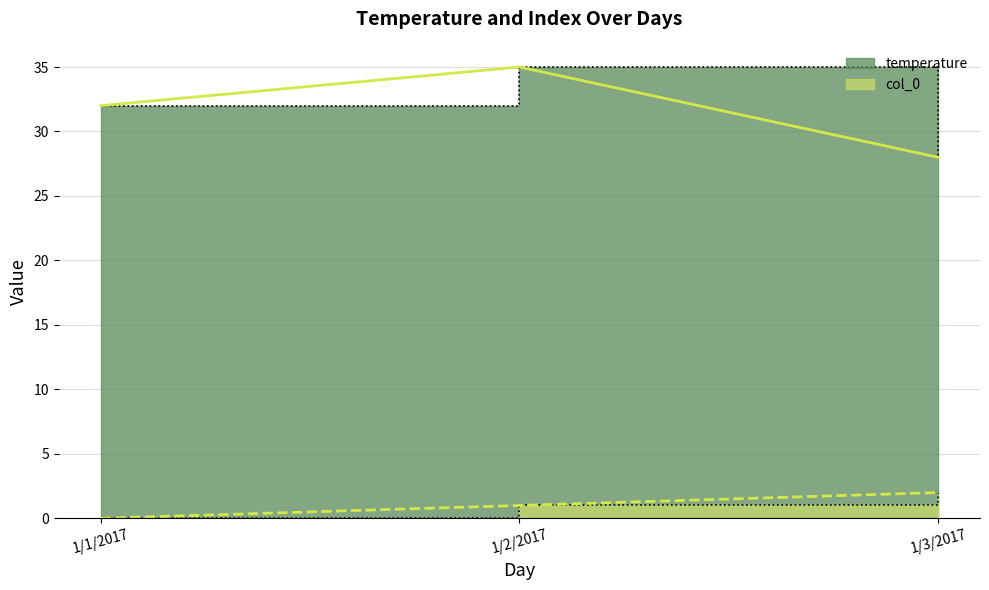

Rank the series by their average value, from highest to lowest.

temperature, col_0